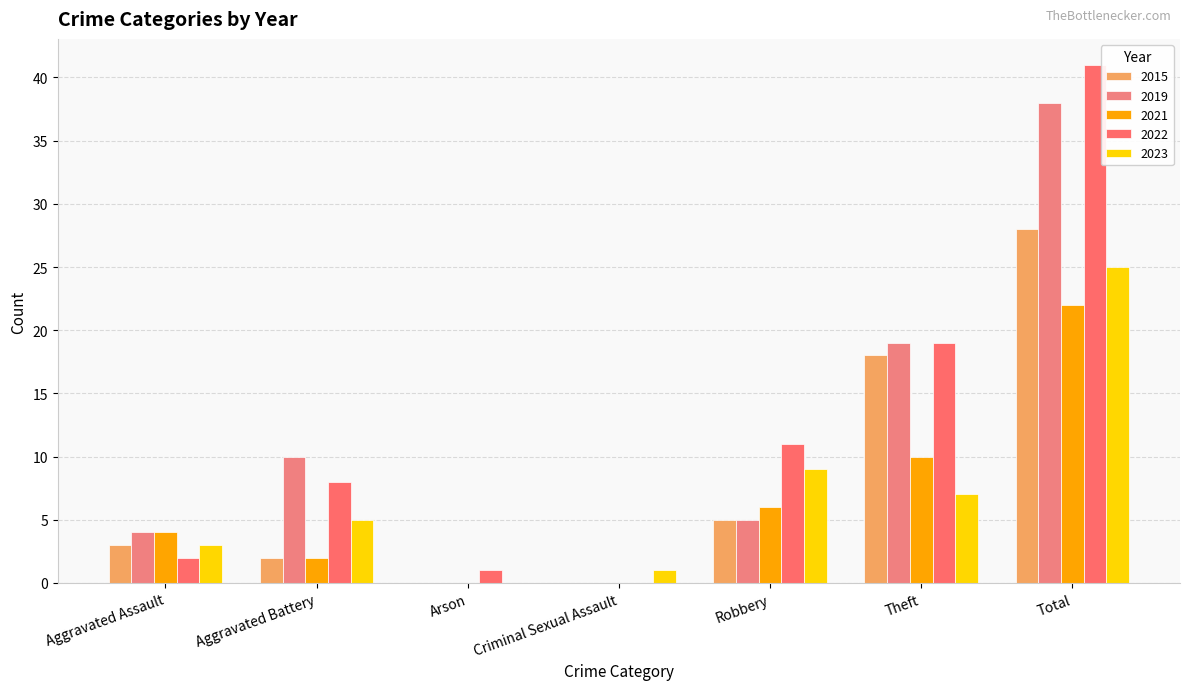

Reading right to left, what are all the values shown in this chart?

2015: 28	18	5	0	0	2	3
2019: 38	19	5	0	0	10	4
2021: 22	10	6	0	0	2	4
2022: 41	19	11	0	1	8	2
2023: 25	7	9	1	0	5	3